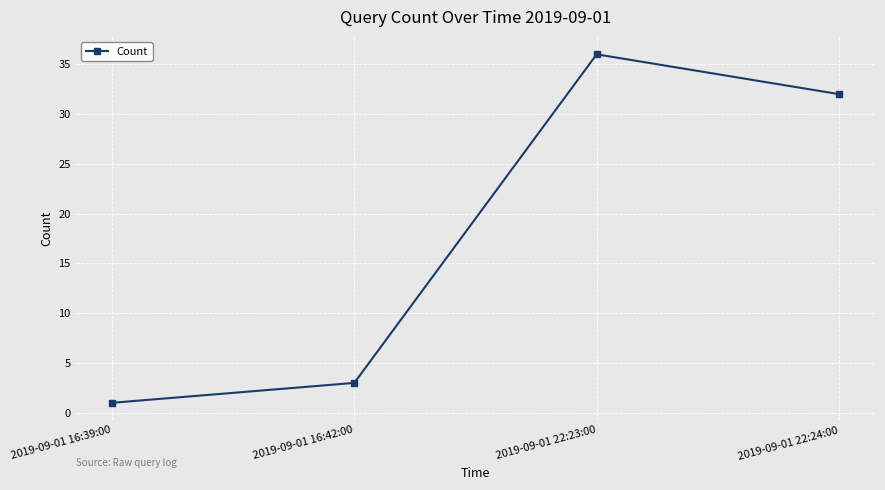

What is the greatest value displayed?

36